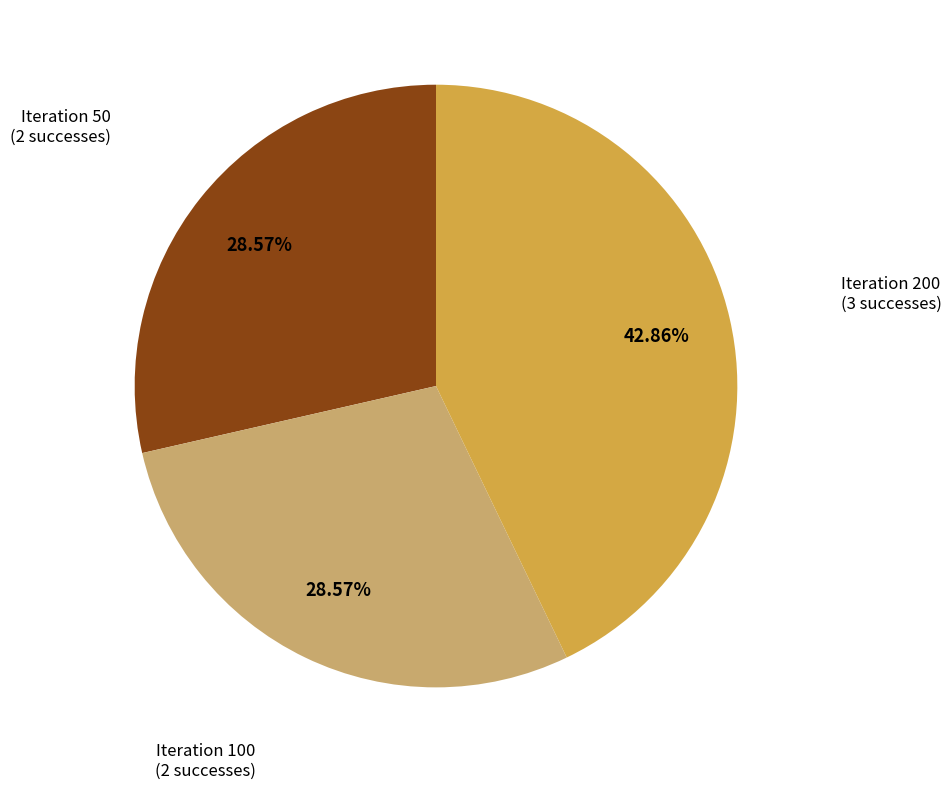

Is there a majority slice in this chart?

No